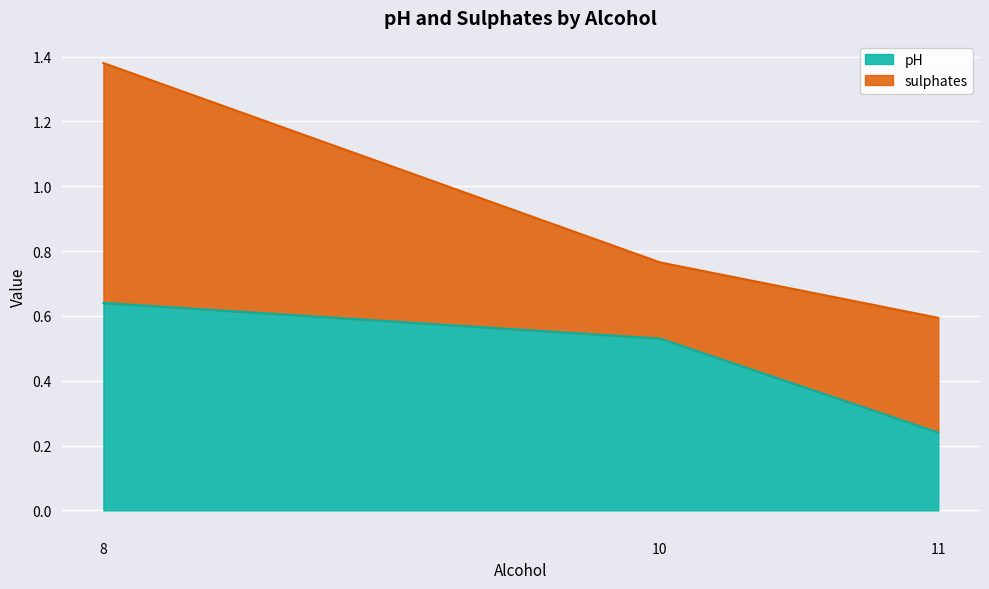

List the labels in order of value, smallest first.

11, 10, 8